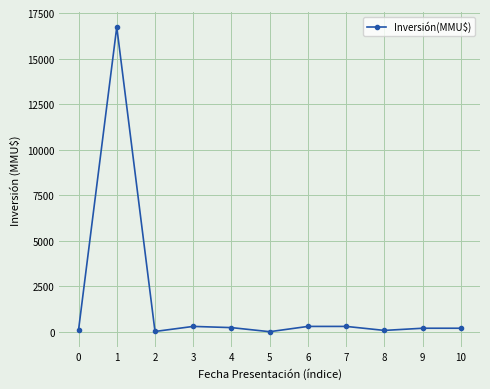

Approximately how many times larger is the value at 4 compared to 9?

1.2